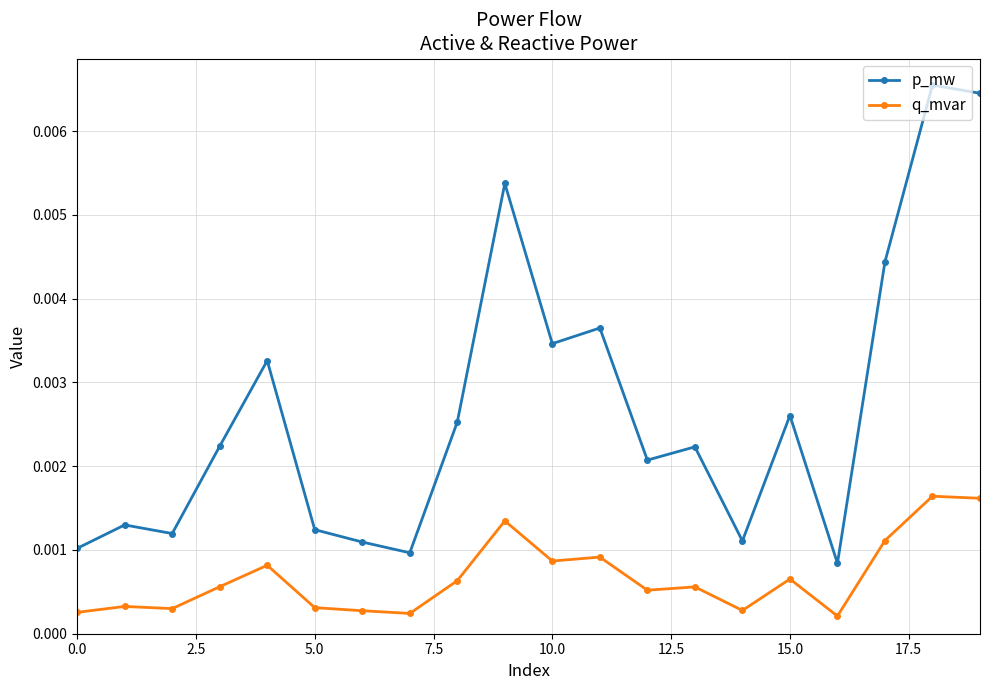

How many q_mvar values are between 0 and 1?

20